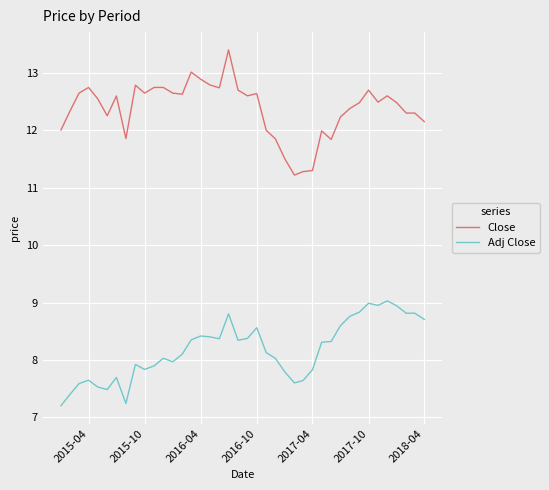

Which series has the largest range (max minus min)?

Close